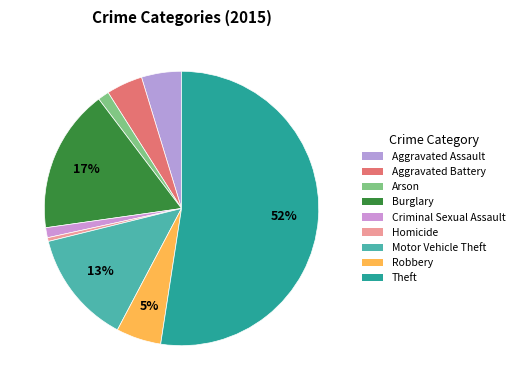

To the nearest percent, what is the combined percentage of Aggravated Battery and Arson?

6%